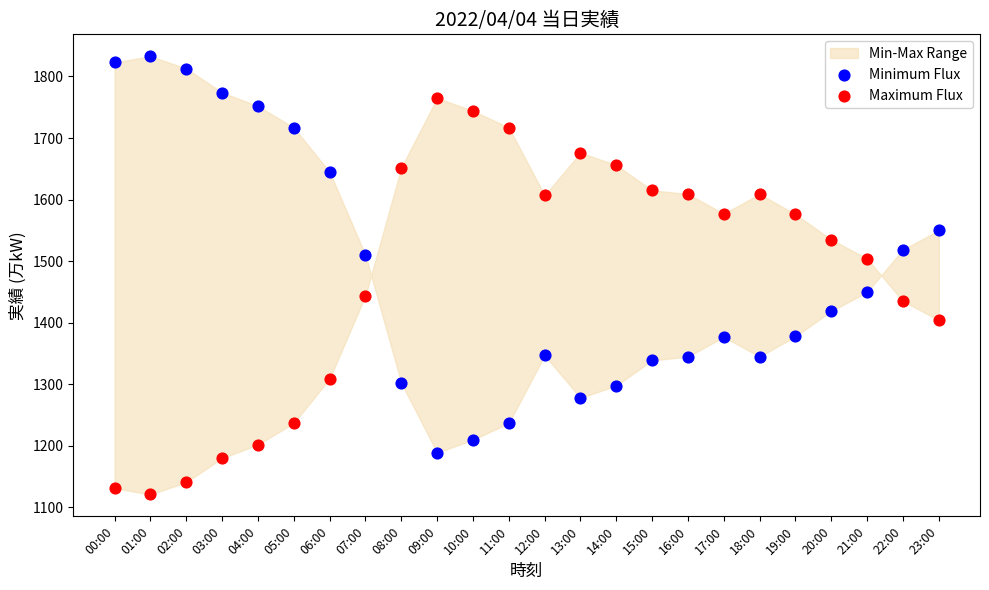

Which series contains the lowest Y value?

Maximum Flux